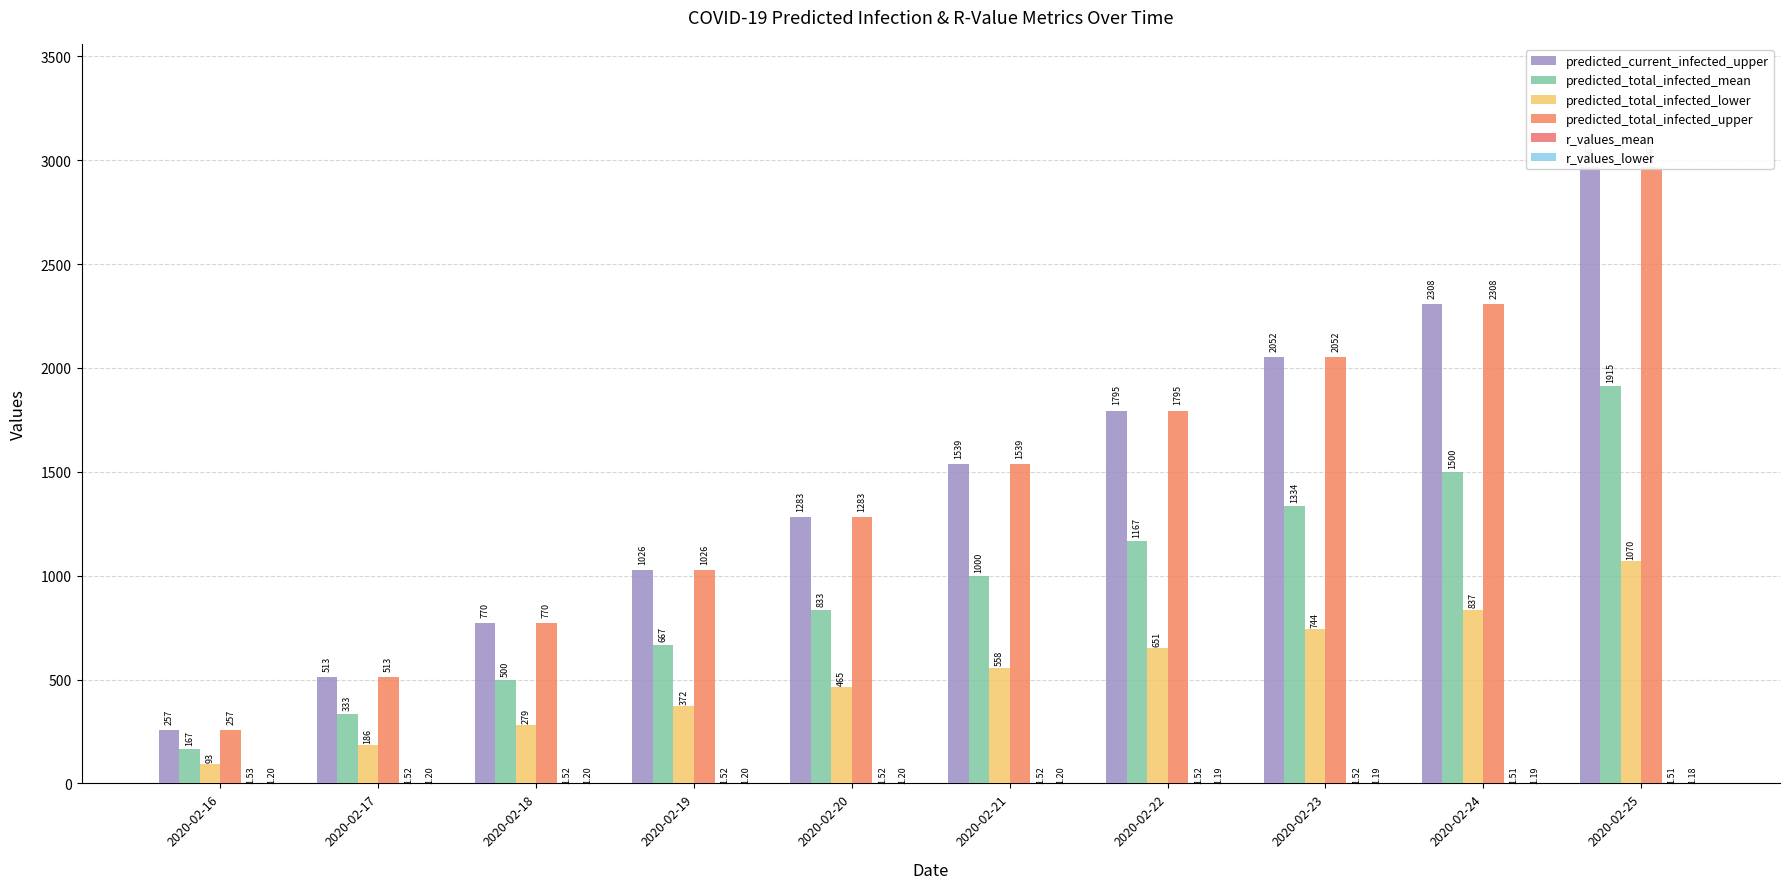

How many bars are there in total?

60